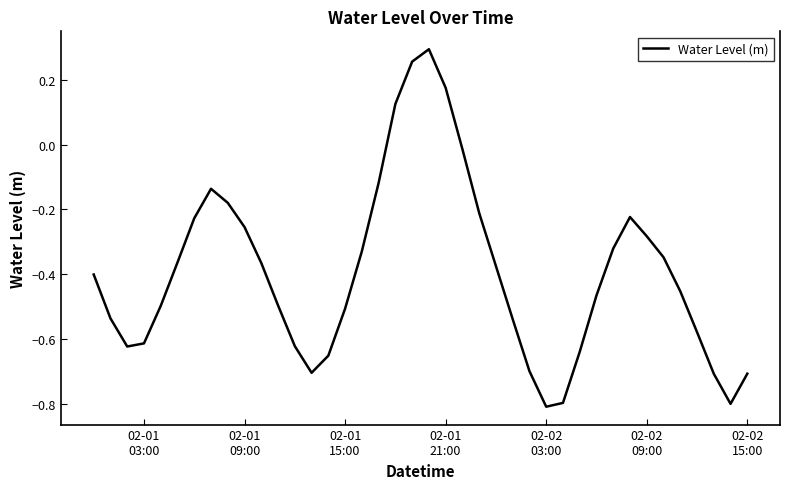

What is the minimum value shown in the chart?

-0.8